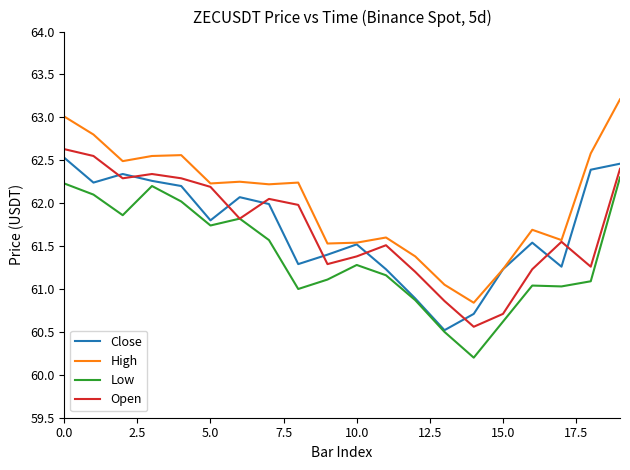

What is the maximum value shown in the chart?

63.2